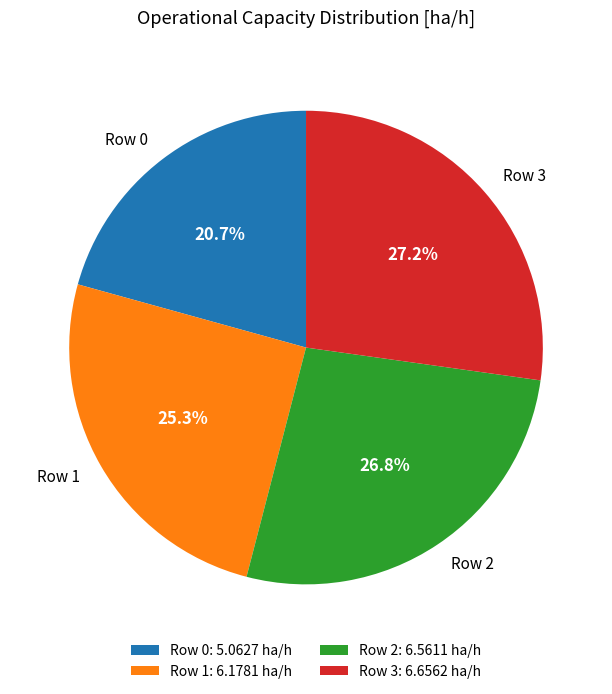

To the nearest percent, what is the combined percentage of Row 2 and Row 0?

48%